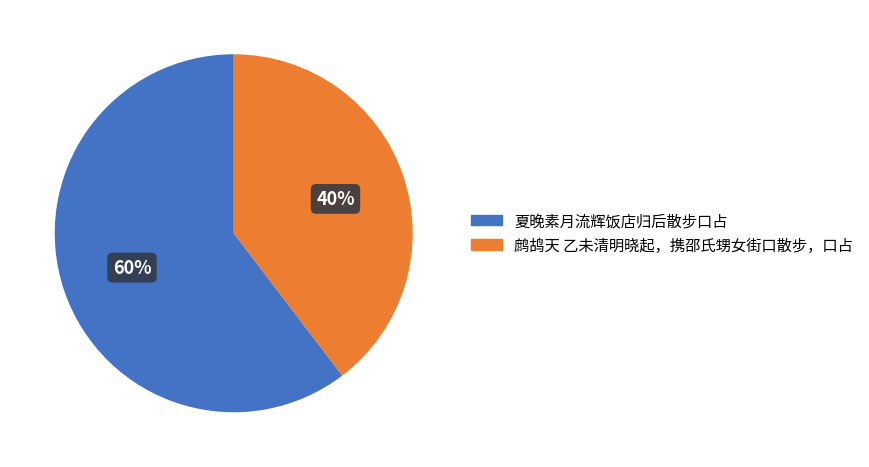

True or false: 鹧鸪天 乙未清明晓起，携邵氏甥女街口散步，口占 accounts for 51% of the total.

False